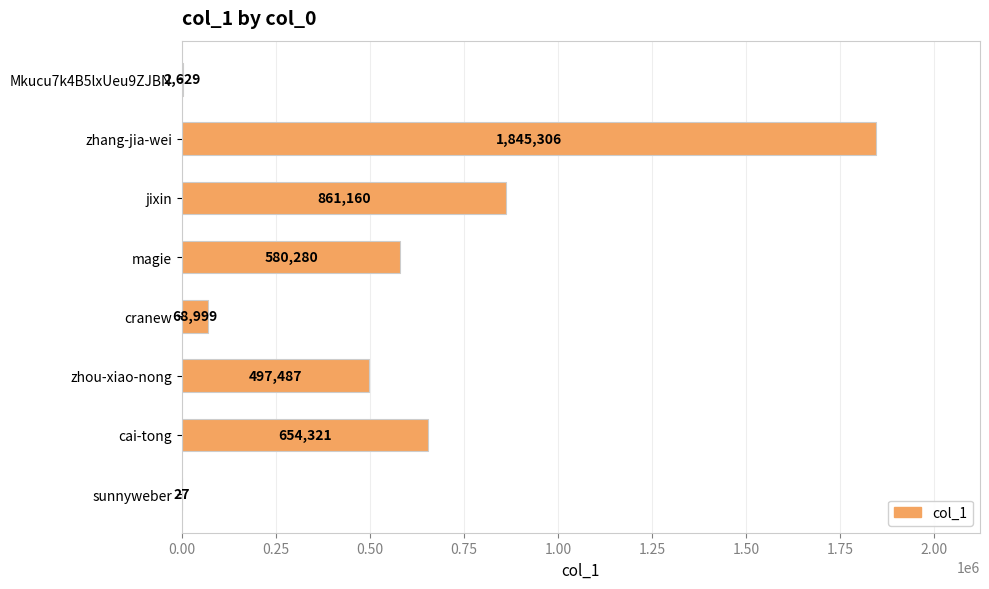

At which category does the chart reach its peak across all series?

zhang-jia-wei